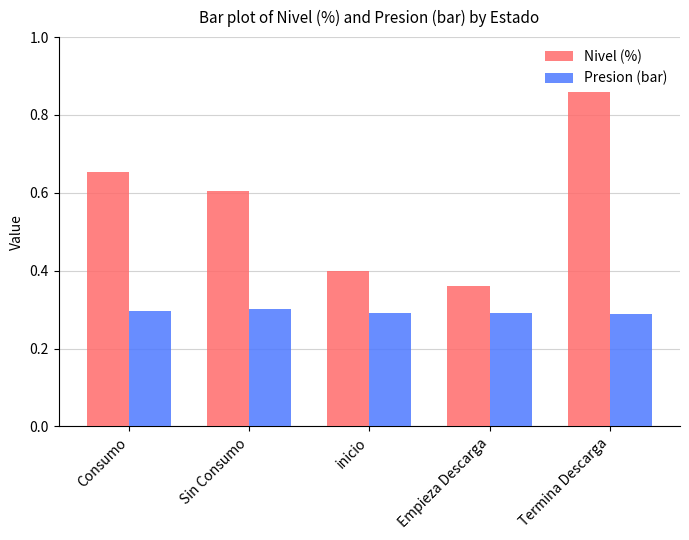

What position from the right is Termina Descarga?

1